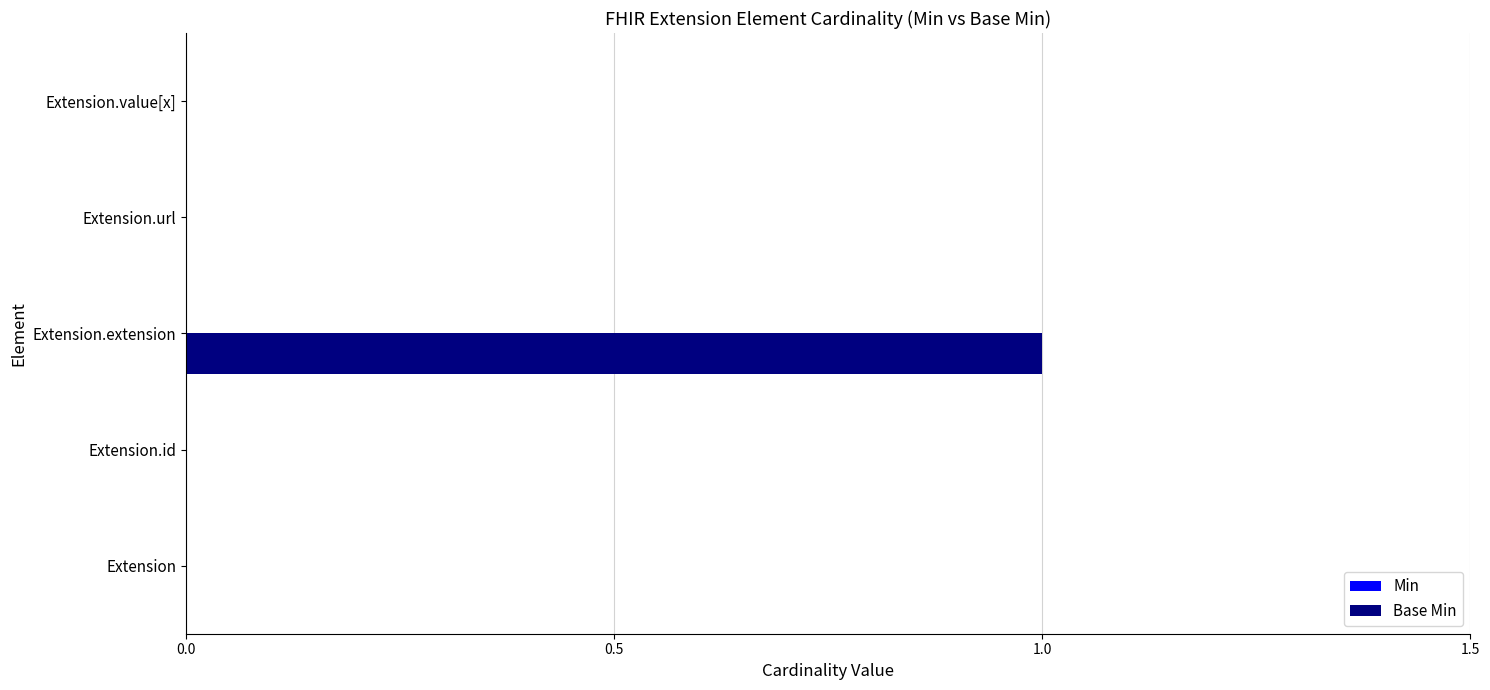

Reading bottom to top, transcribe all the data shown in this chart.

Extension=0	Extension.id=0	Extension.extension=1	Extension.url=0	Extension.value[x]=0